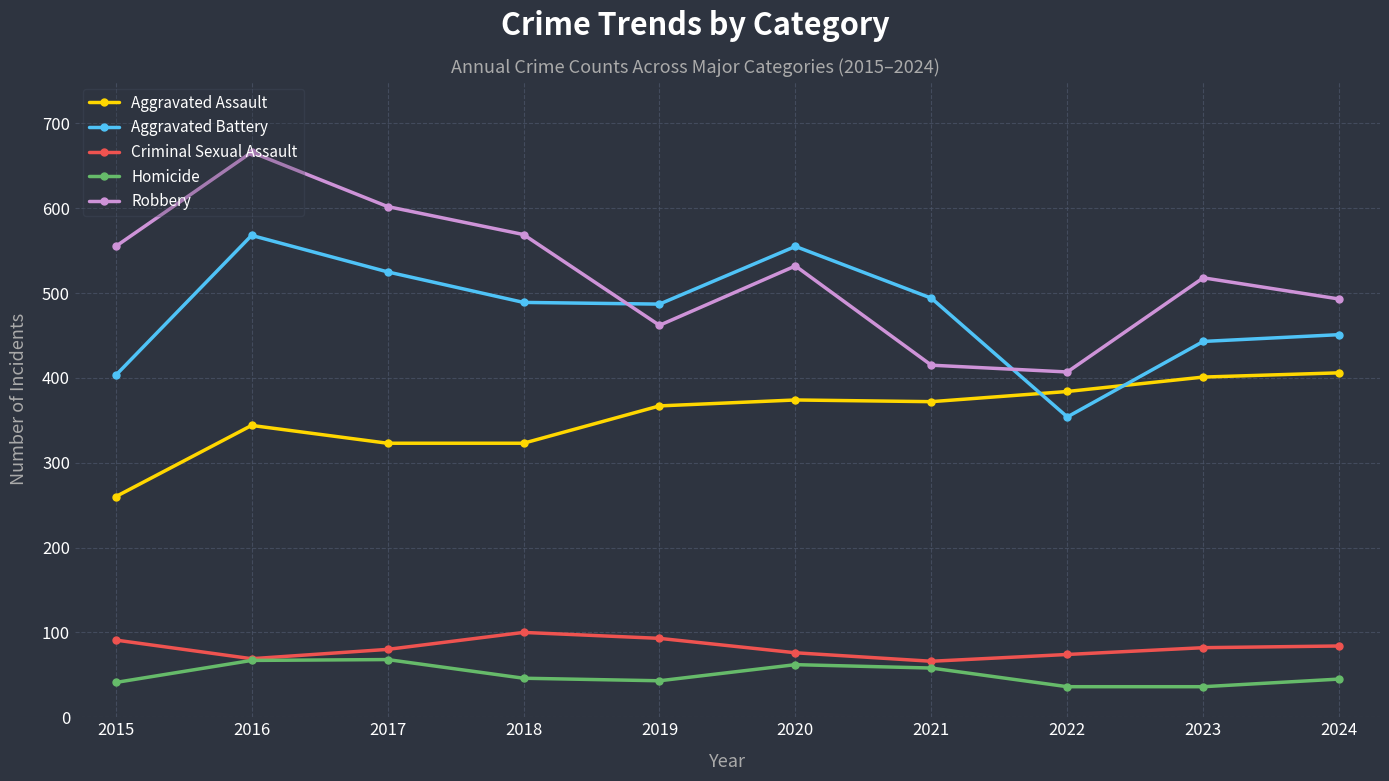

True or false: Robbery and Homicide intersect in this chart.

False